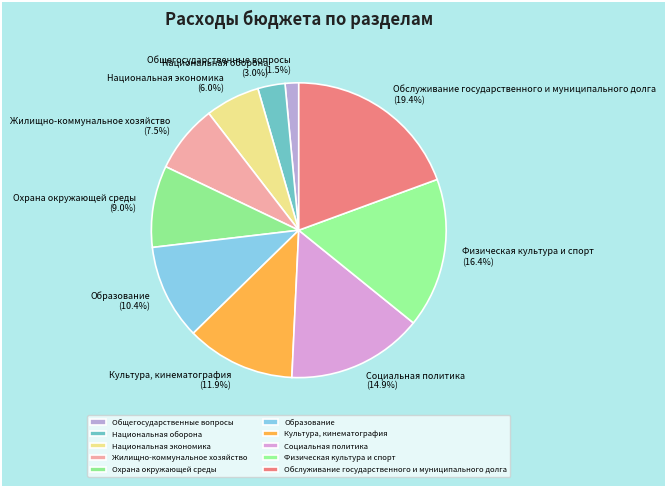

Rank the categories by value from lowest to highest.

Общегосударственные вопросы, Национальная оборона, Национальная экономика, Жилищно-коммунальное хозяйство, Охрана окружающей среды, Образование, Культура, кинематография, Социальная политика, Физическая культура и спорт, Обслуживание государственного и муниципального долга